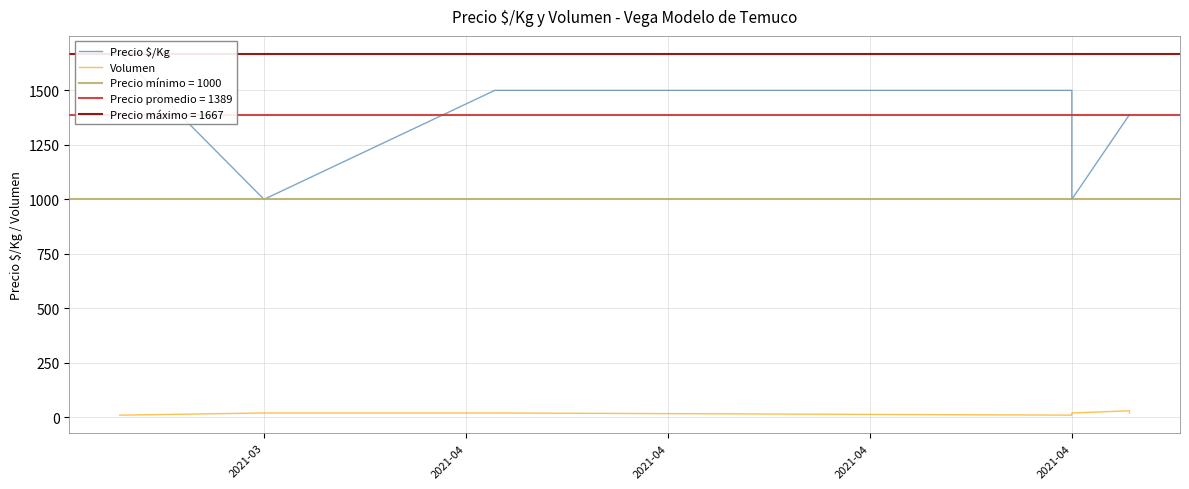

True or false: Precio $/Kg has more than 0 interior local peaks.

False